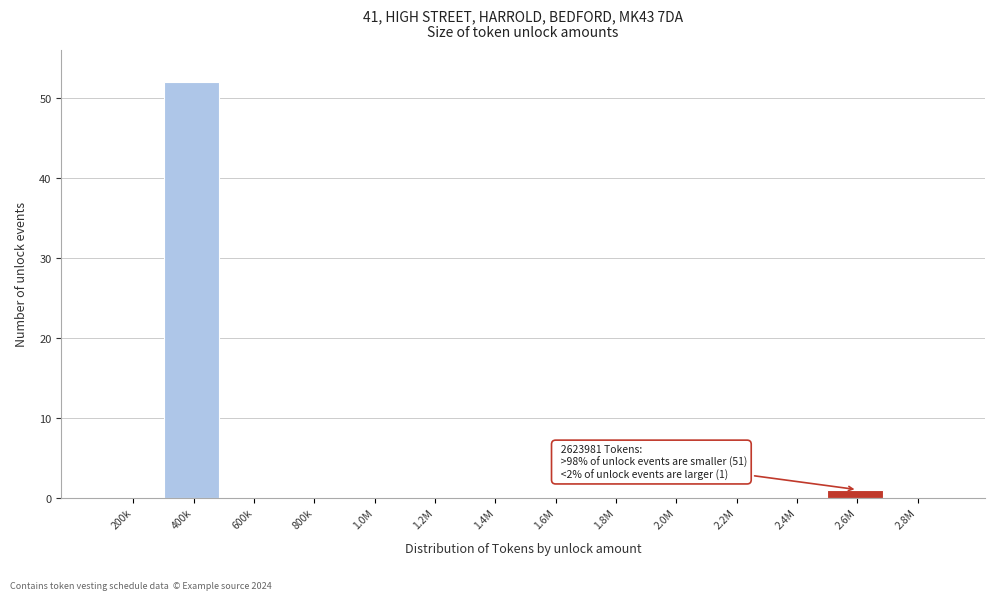

Reading left to right, extract all data points from this chart.

200k=0	400k=52	600k=0	800k=0	1.0M=0	1.2M=0	1.4M=0	1.6M=0	1.8M=0	2.0M=0	2.2M=0	2.4M=0	2.6M=1	2.8M=0